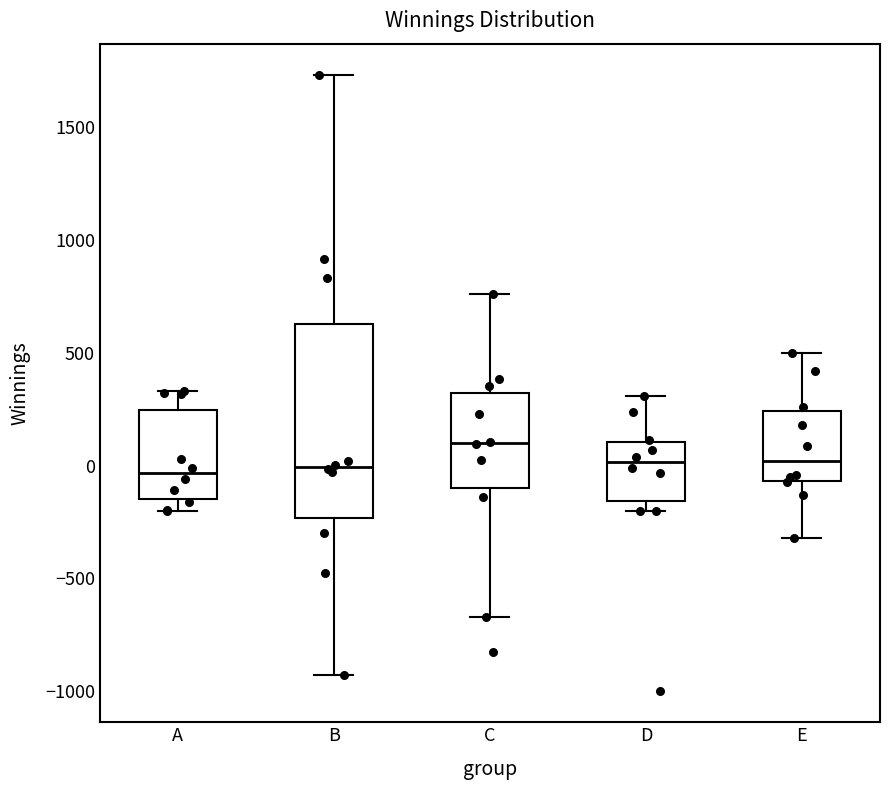

Reading left to right, read every box against the y-axis: the position of its median line, the range the box covers, and the ends of its whiskers. The values are not printed on the chart, so give them approximately, as read against the axis.

A: median -50, box -150 to 250, whiskers -200 to 350
B: median 0, box -250 to 650, whiskers -950 to 1750
C: median 100, box -100 to 300, whiskers -650 to 750
D: median 0, box -150 to 100, whiskers -200 to 300
E: median 0, box -50 to 250, whiskers -300 to 500